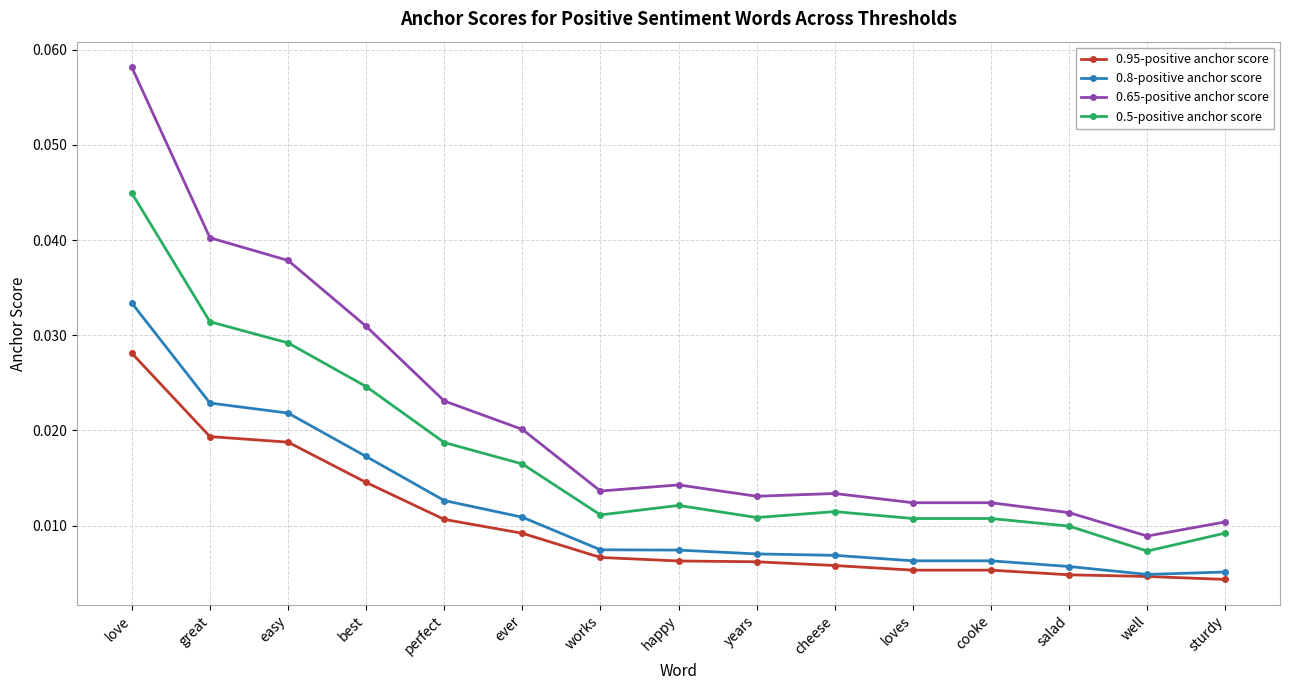

List the series in order of their overall mean, highest first.

0.65-positive anchor score, 0.5-positive anchor score, 0.8-positive anchor score, 0.95-positive anchor score